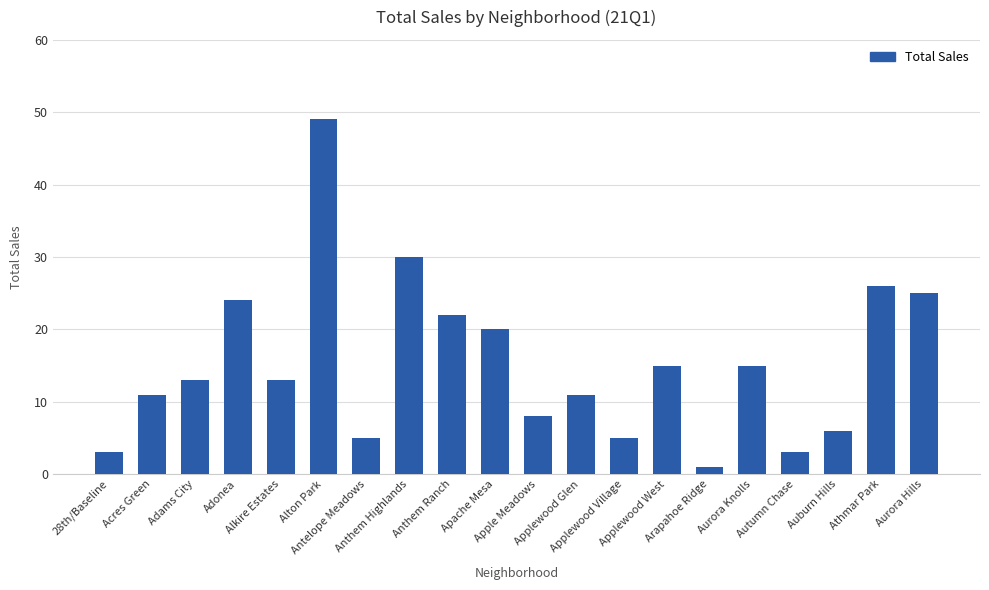

Reading left to right, what are all the values shown in this chart?

28th/Baseline=3	Acres Green=11	Adams City=13	Adonea=24	Alkire Estates=13	Alton Park=49	Antelope Meadows=5	Anthem Highlands=30	Anthem Ranch=22	Apache Mesa=20	Apple Meadows=8	Applewood Glen=11	Applewood Village=5	Applewood West=15	Arapahoe Ridge=1	Aurora Knolls=15	Autumn Chase=3	Auburn Hills=6	Athmar Park=26	Aurora Hills=25